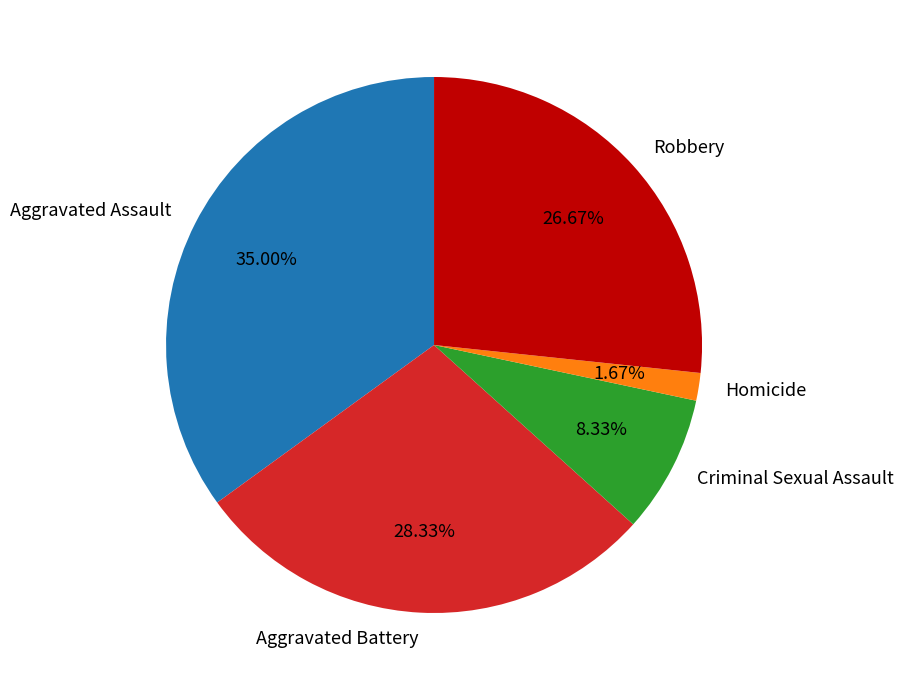

To the nearest percent, what portion does Aggravated Battery represent?

28%